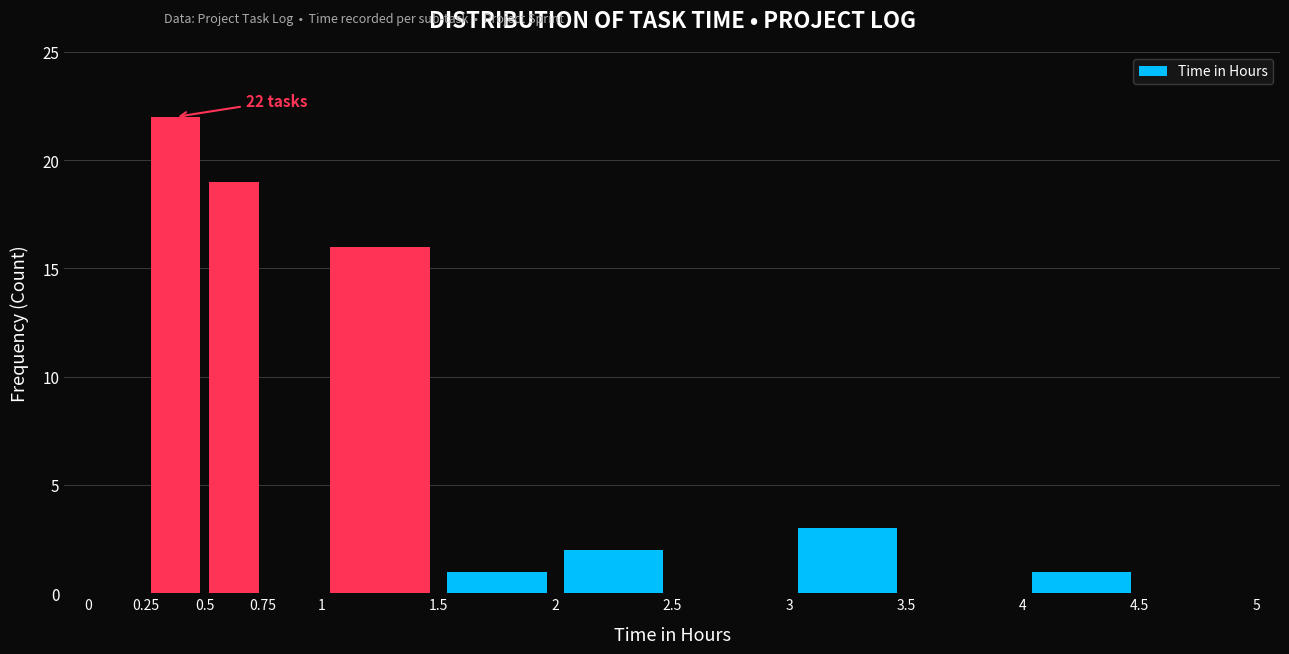

Over which range of the x-axis is the bar tallest?

0.25 to 0.5